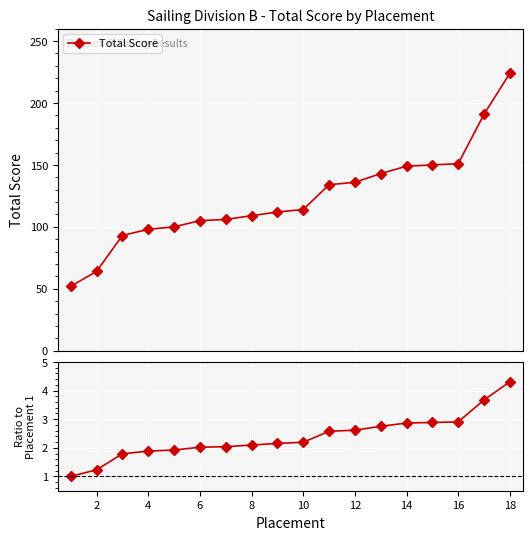

Does the chart display data point markers on the line(s)?

Yes